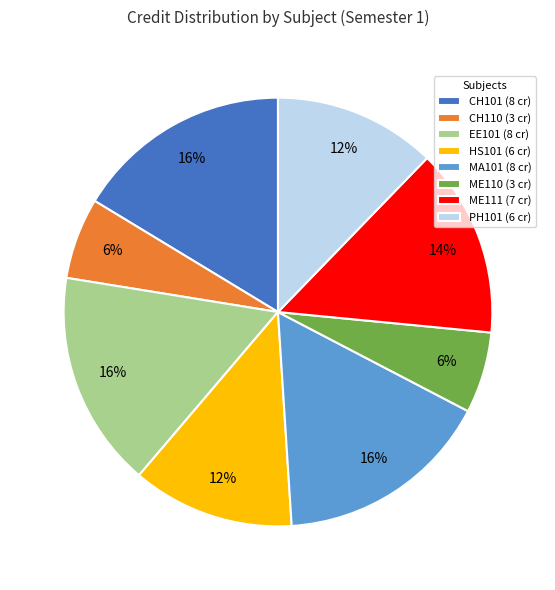

To the nearest percent, what percentage of the pie is ME110?

6%